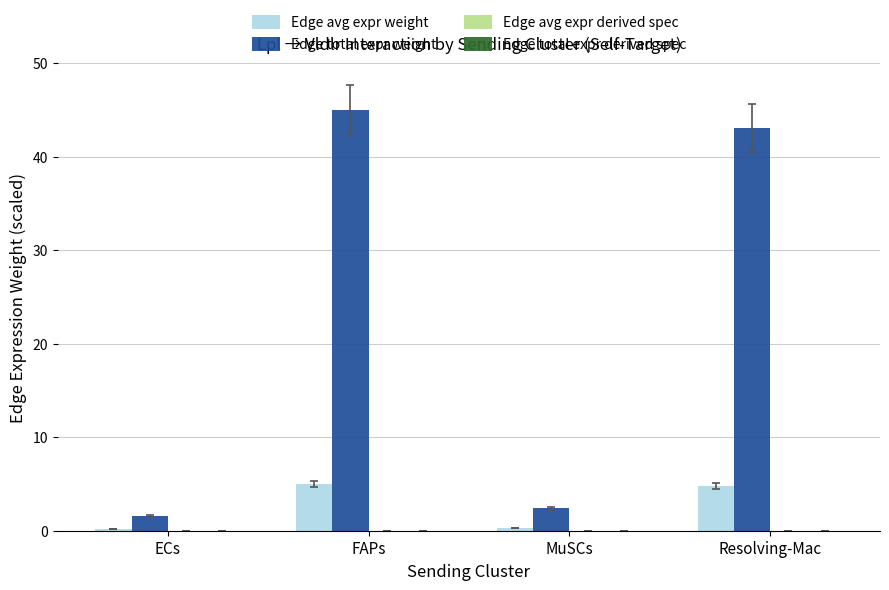

Which series has the largest total across all categories?

Edge total expr weight